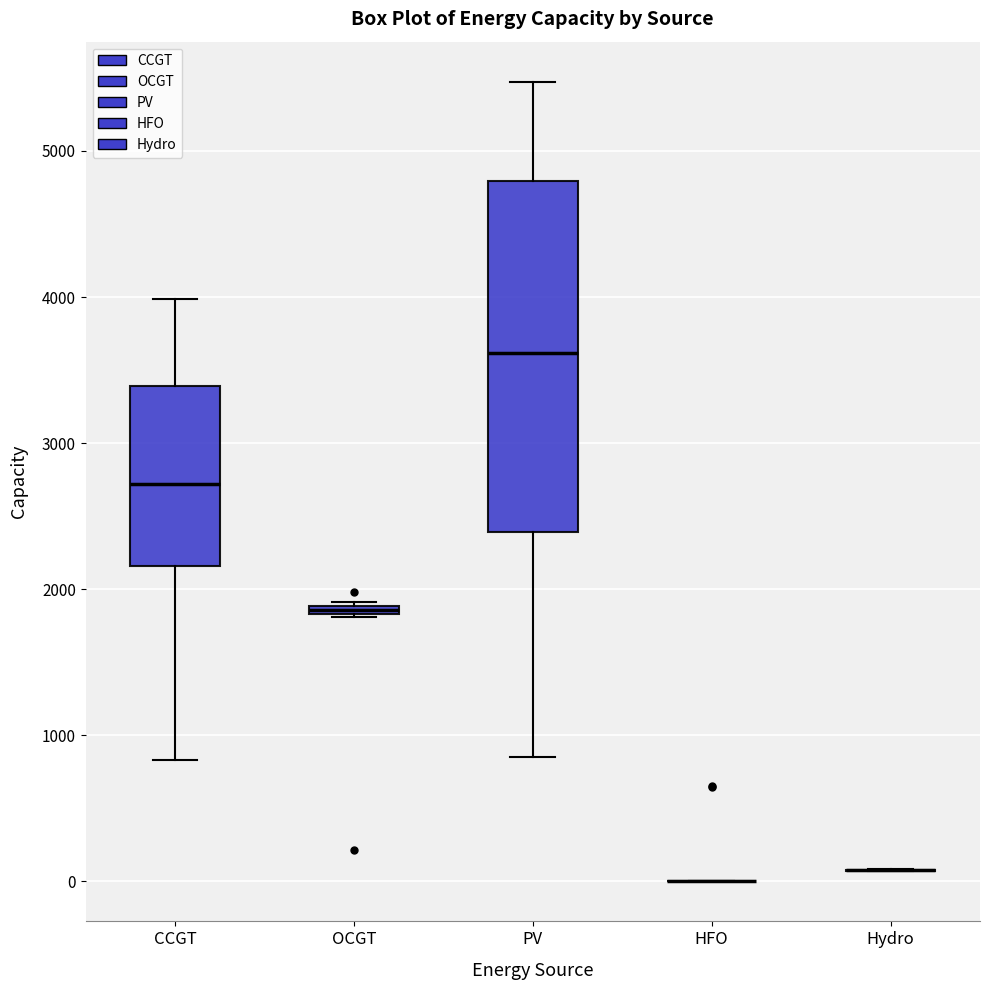

Which box is the tallest, from its lower edge to its upper edge?

PV